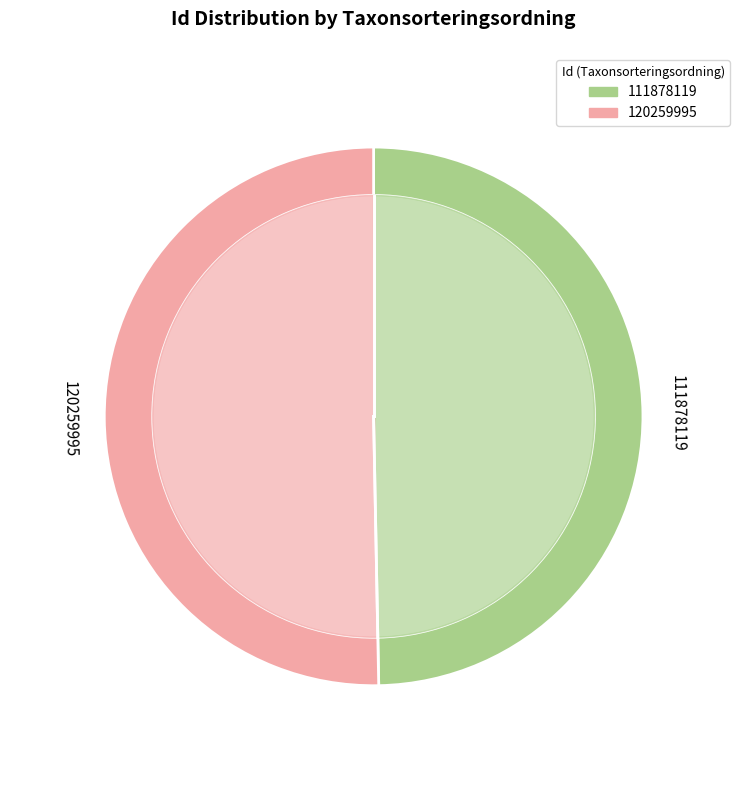

Combined, what portion of the pie is 111878119 and 120259995?

100.0%